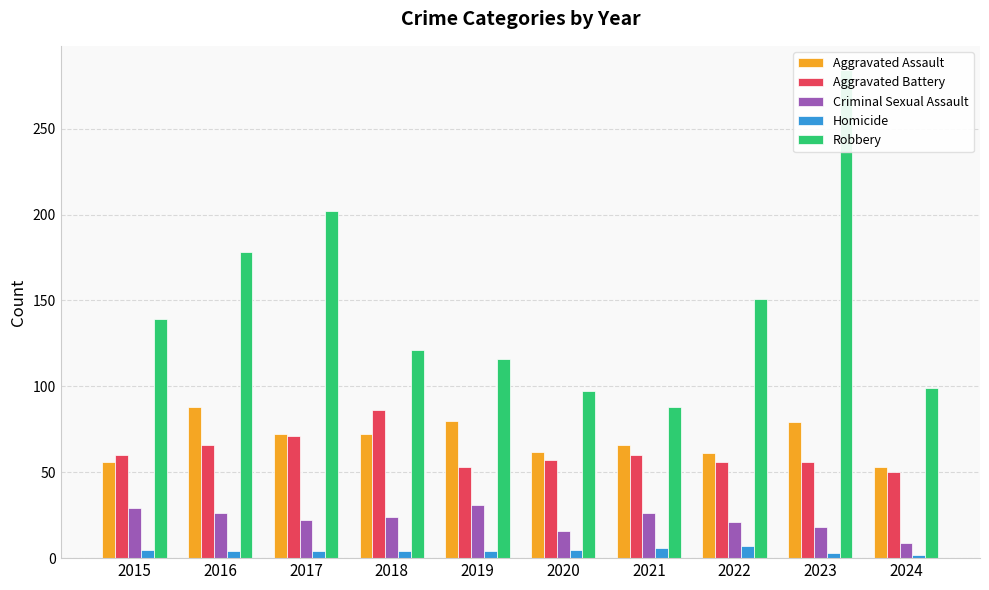

The value of Aggravated Battery at 2024 is 35. True or false?

False